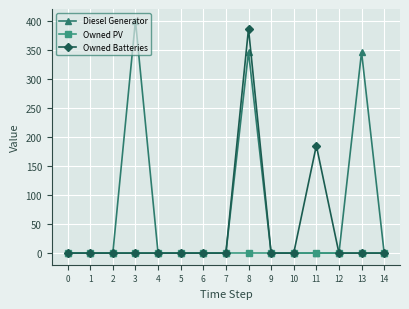

List the series in order of their overall mean, lowest first.

Owned PV, Owned Batteries, Diesel Generator